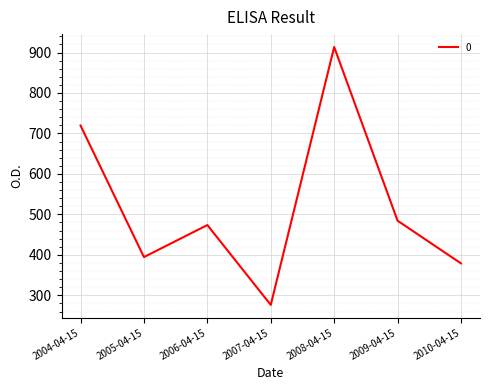

At which category does the chart reach its peak across all series?

2008-04-15